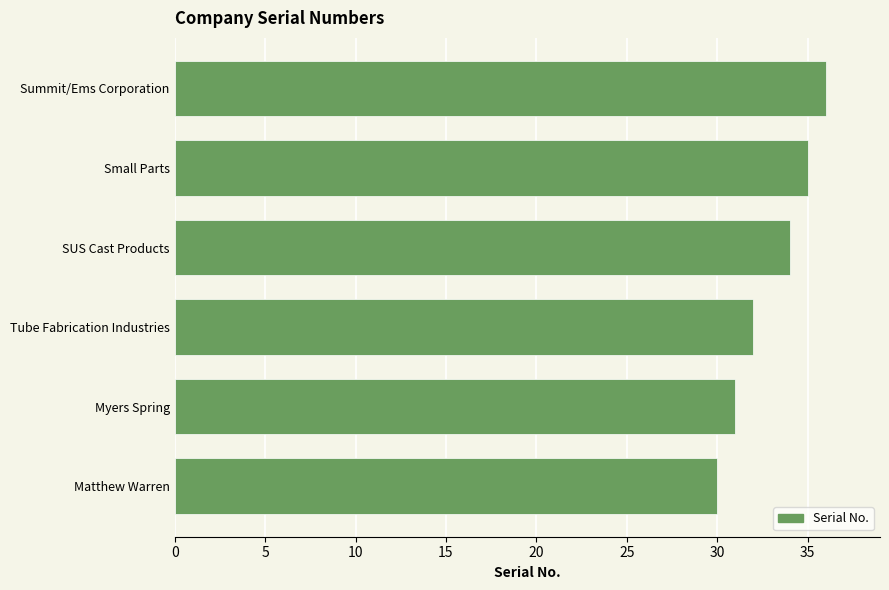

What is the greatest value displayed?

36